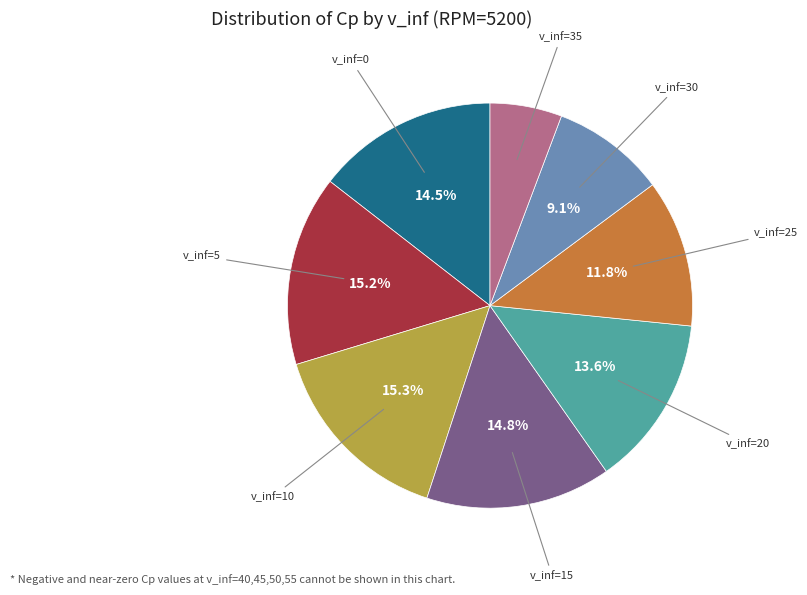

How many segments does this pie chart have?

8